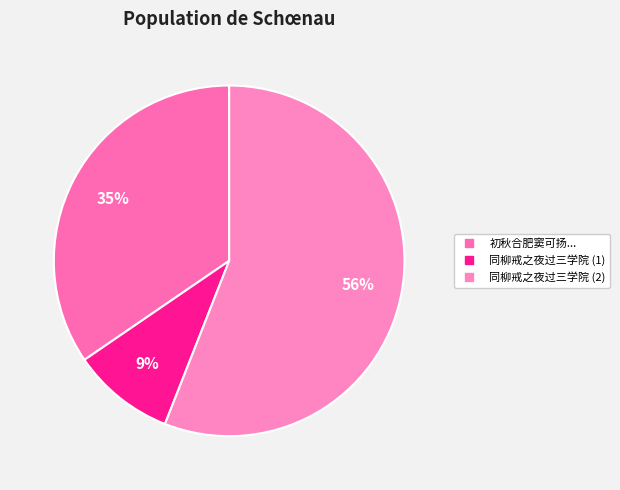

How many segments does this pie chart have?

3